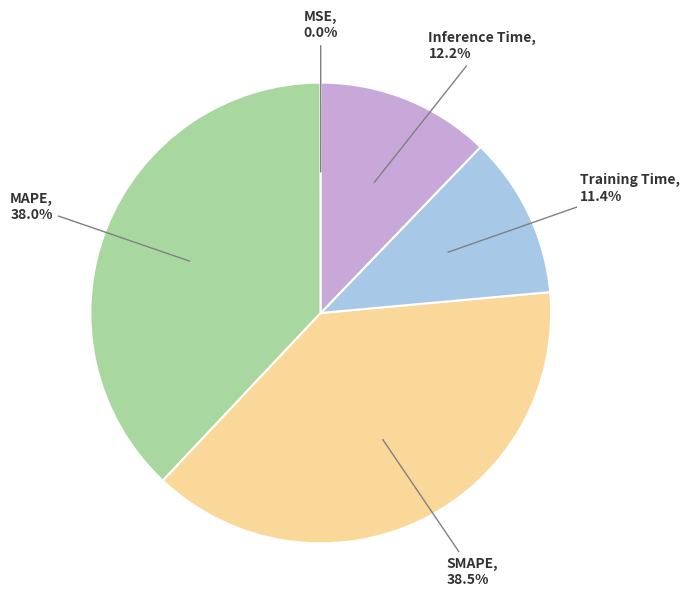

Is there any slice that represents more than half of the pie?

No